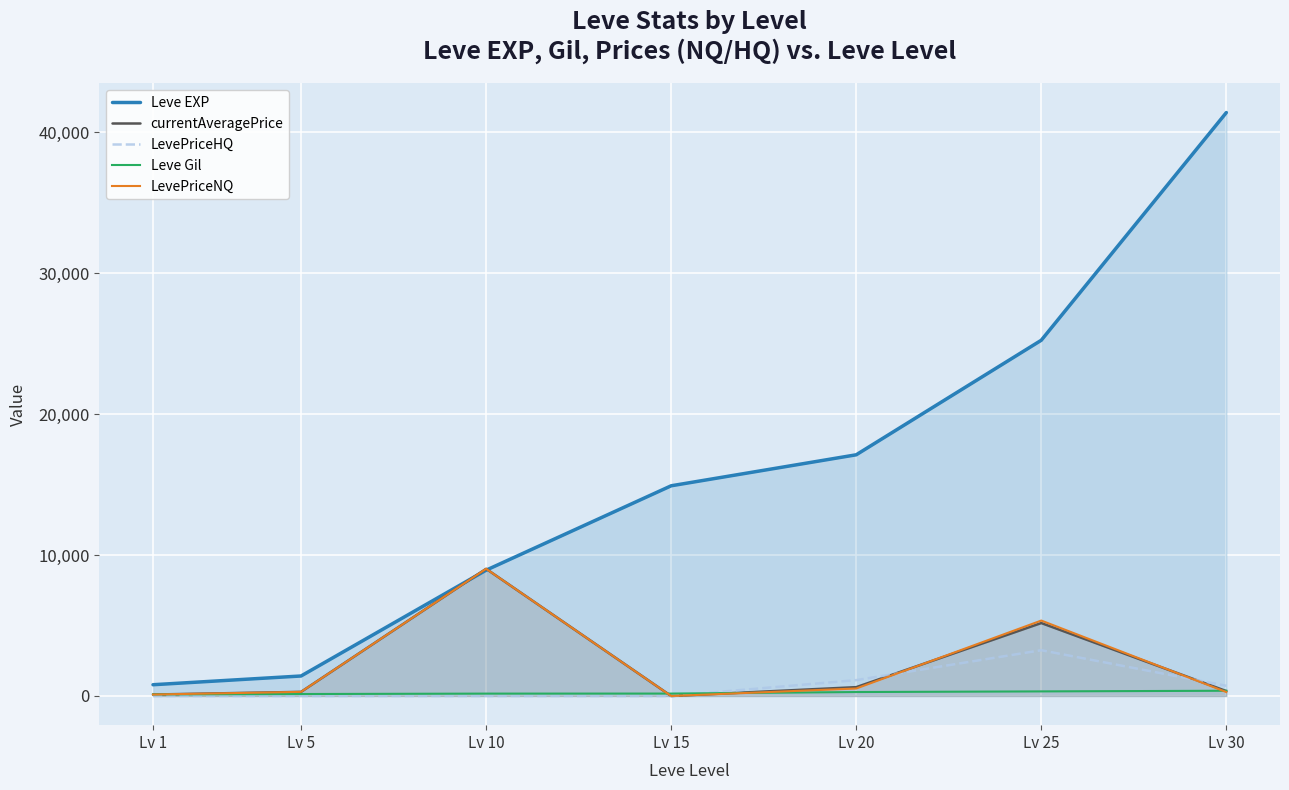

Reading left to right, what are all the values shown in this chart?

Leve EXP: 800.0	1420.0	8930.0	14920.0	17120.0	25250.0	41410.0
currentAveragePrice: 103.7	293.1	9027.6	0.0	627.5	5178.6	348.1
LevePriceHQ: 0.0	0.0	0.0	0.0	1124.8	3249.0	725.5
Leve Gil: 113.0	140.0	169.0	172.0	281.0	326.0	372.0
LevePriceNQ: 103.7	293.1	9027.6	0.0	531.9	5354.0	279.5